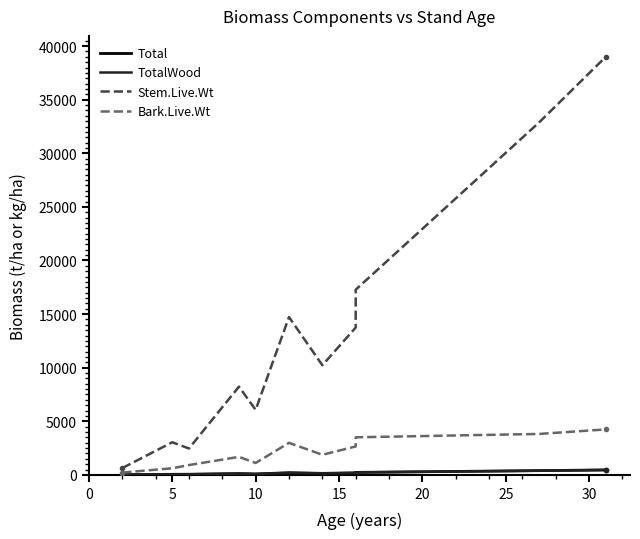

True or false: TotalWood has a value of 80.2 at 10.

True